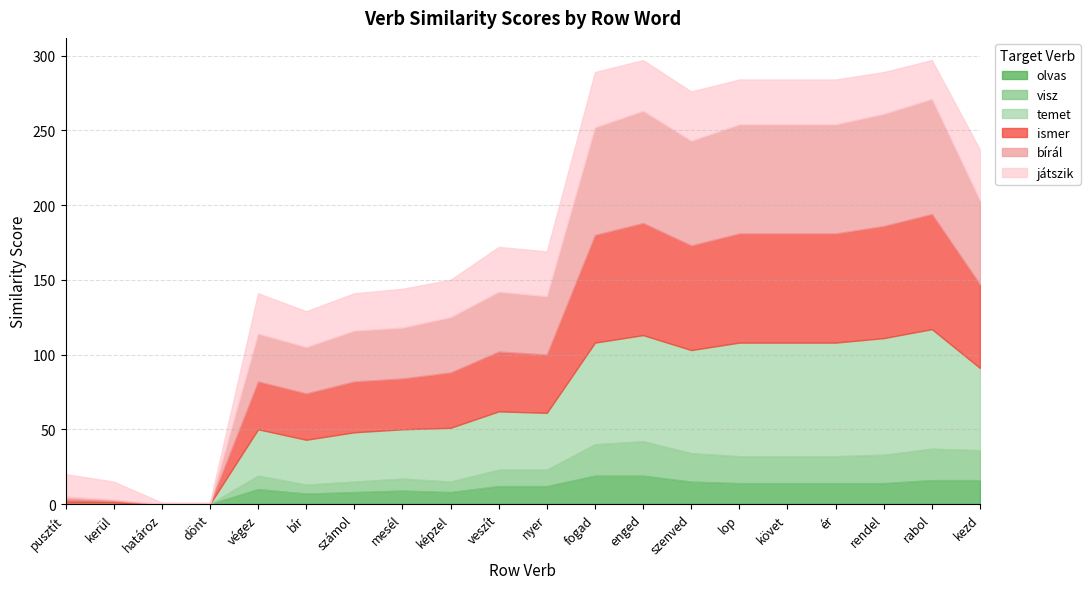

What is the spread (max minus min) of values at enged?

56